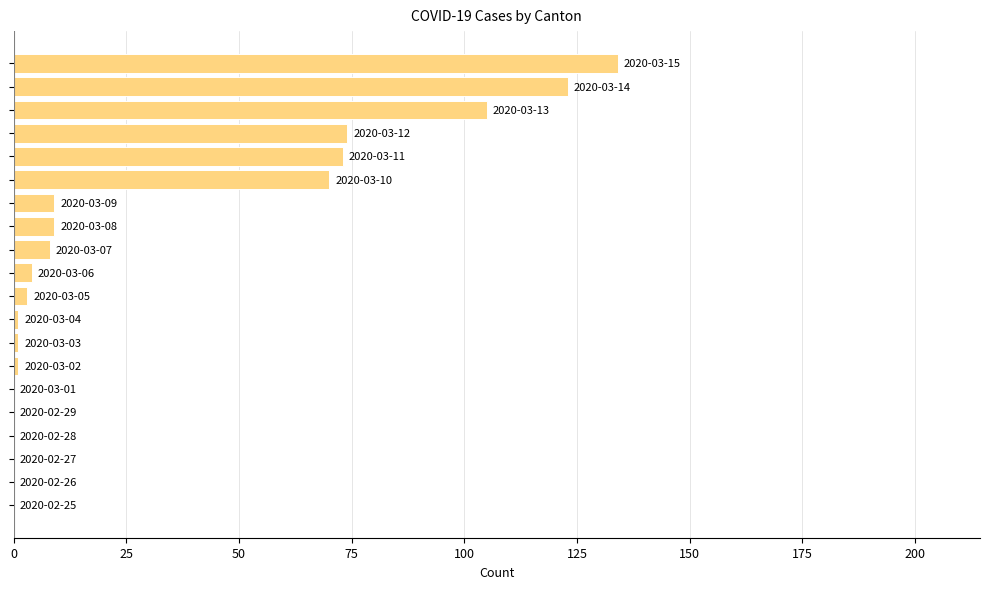

What is the sum of all values?

615